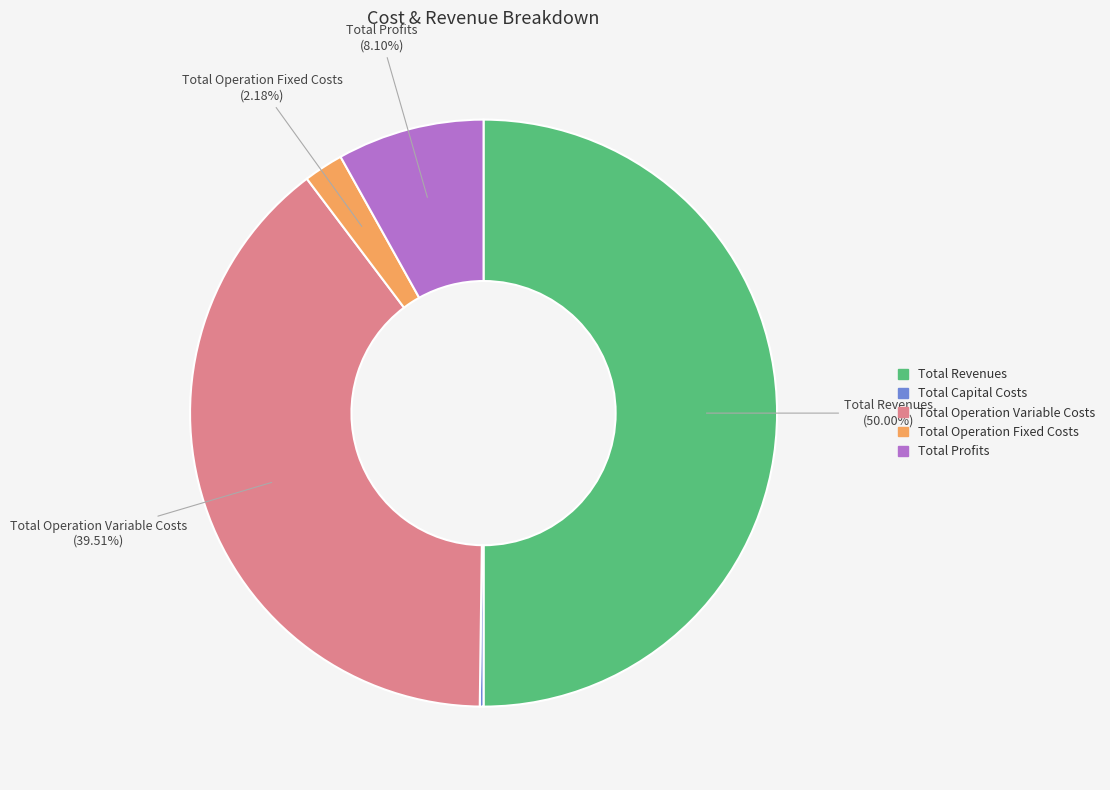

To the nearest percent, what is the difference between the Total Operation Fixed Costs and Total Operation Variable Costs slice percentages?

37%